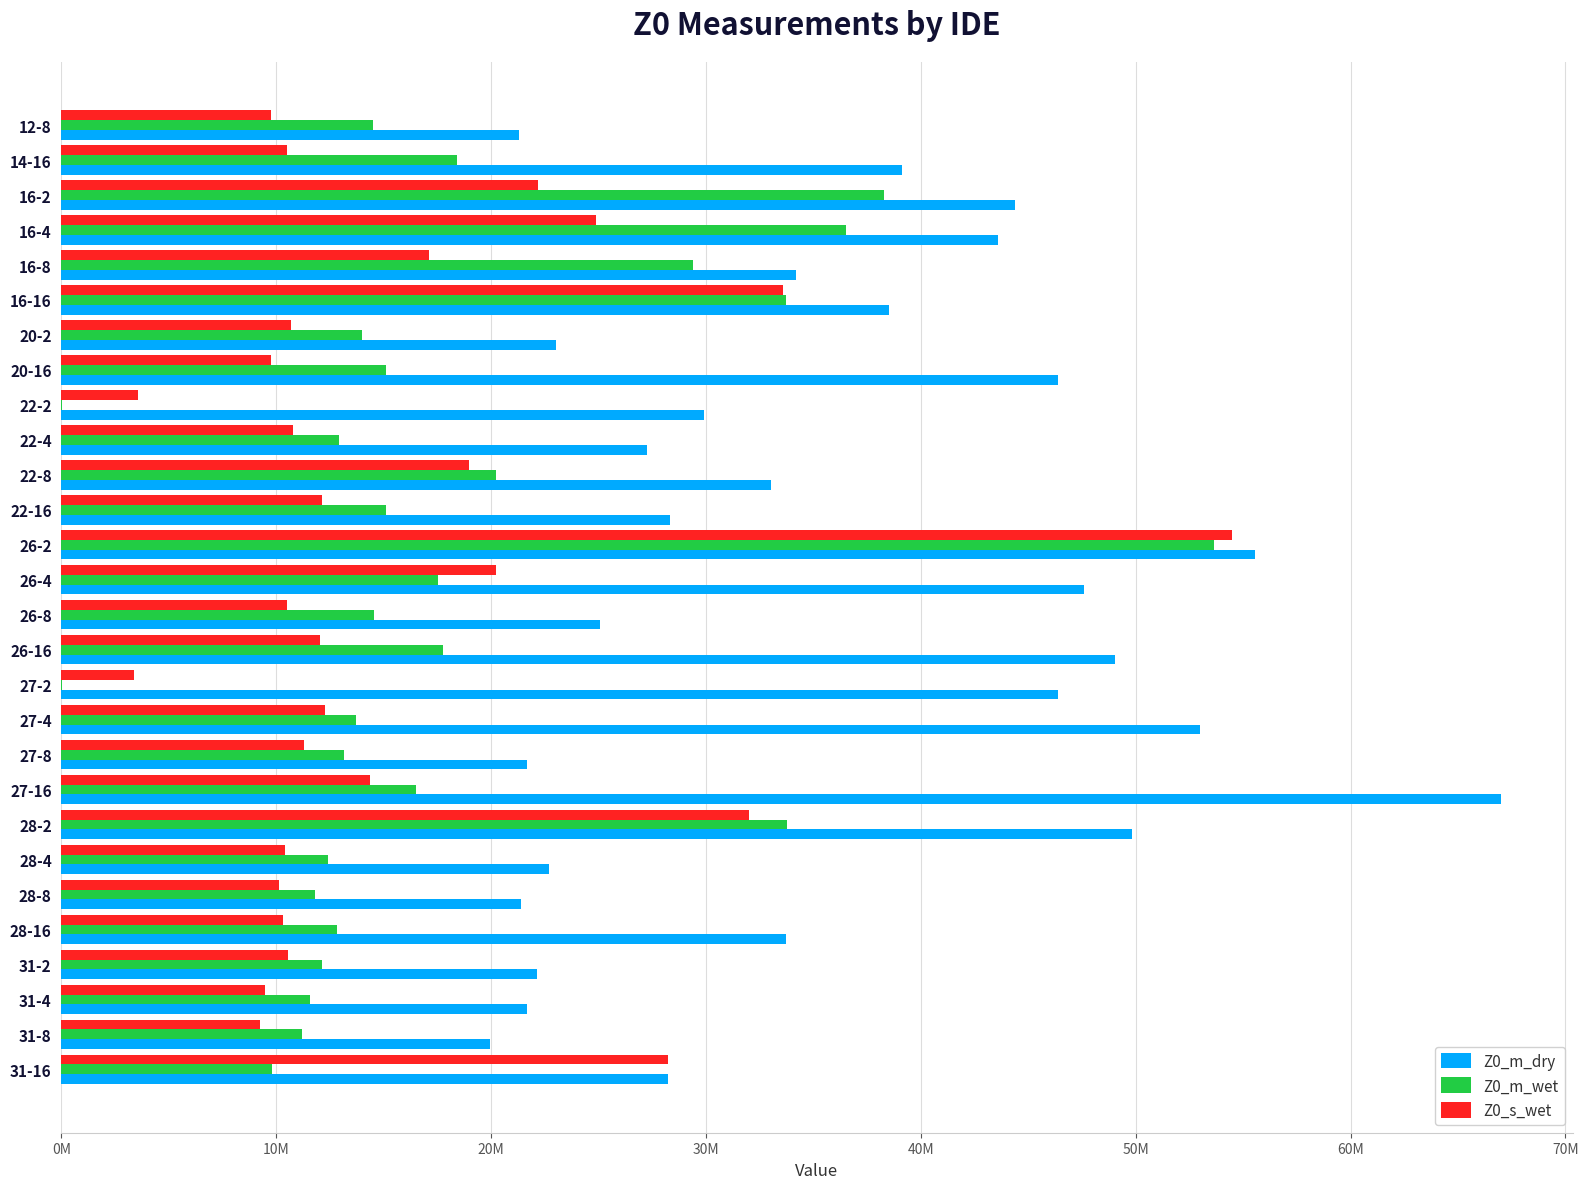

Which series has the widest spread of values?

Z0_m_wet